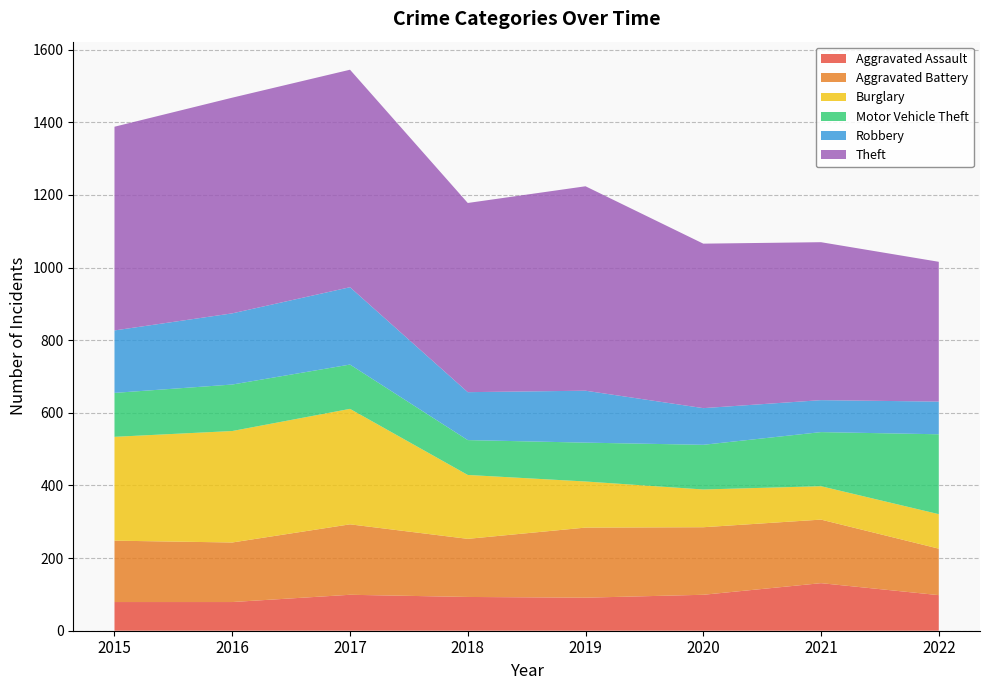

Reading left to right, transcribe all the data shown in this chart.

Aggravated Assault: 2015=79	2016=79	2017=99	2018=93	2019=91	2020=99	2021=131	2022=98
Aggravated Battery: 2015=169	2016=164	2017=194	2018=160	2019=193	2020=186	2021=175	2022=128
Burglary: 2015=286	2016=307	2017=318	2018=176	2019=127	2020=104	2021=92	2022=95
Motor Vehicle Theft: 2015=121	2016=128	2017=122	2018=96	2019=107	2020=123	2021=149	2022=220
Robbery: 2015=172	2016=196	2017=213	2018=132	2019=143	2020=101	2021=88	2022=90
Theft: 2015=561	2016=594	2017=599	2018=521	2019=563	2020=453	2021=435	2022=385